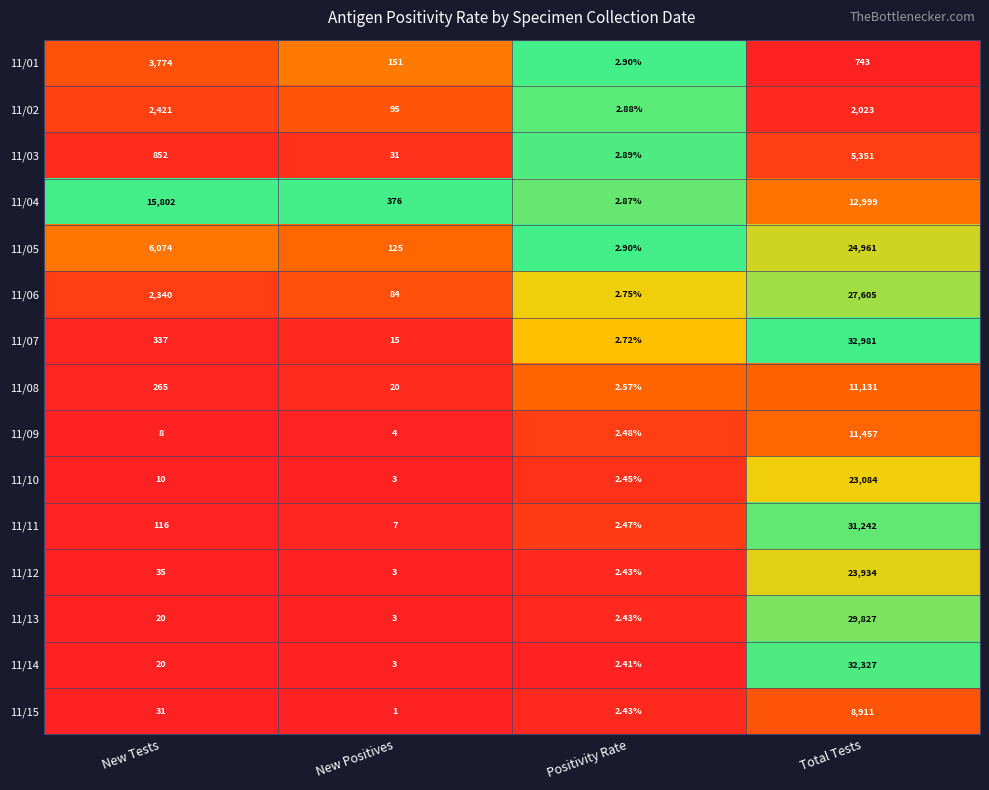

At which label does 11/03 reach its minimum?

Positivity Rate